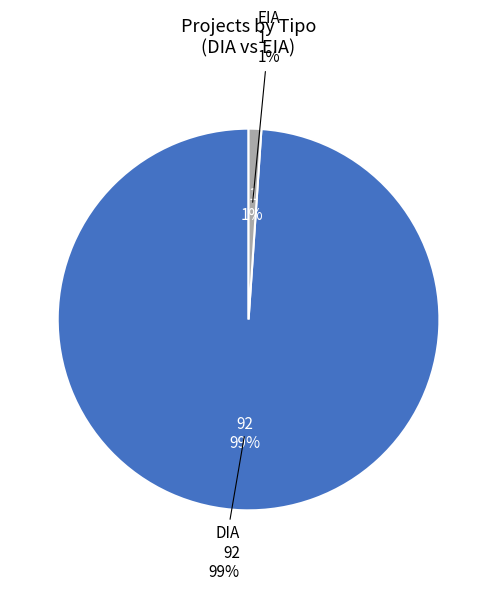

Which category has the smallest portion of the pie?

EIA